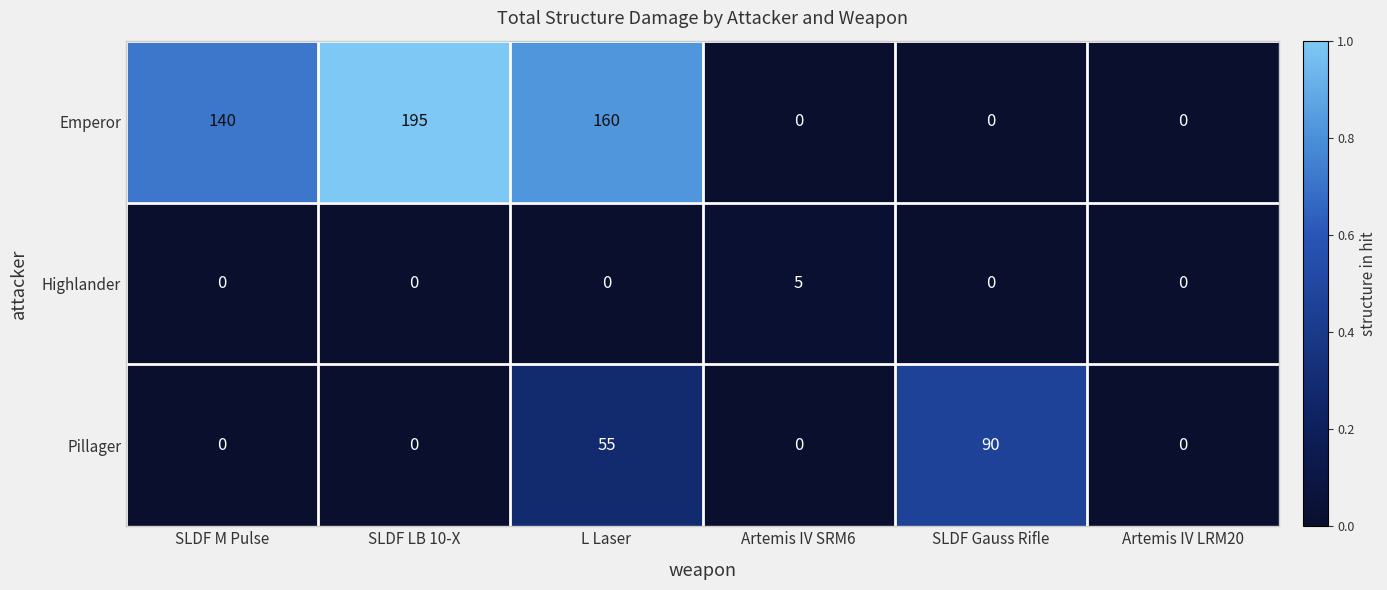

How many Emperor values are between 0 and 160?

5